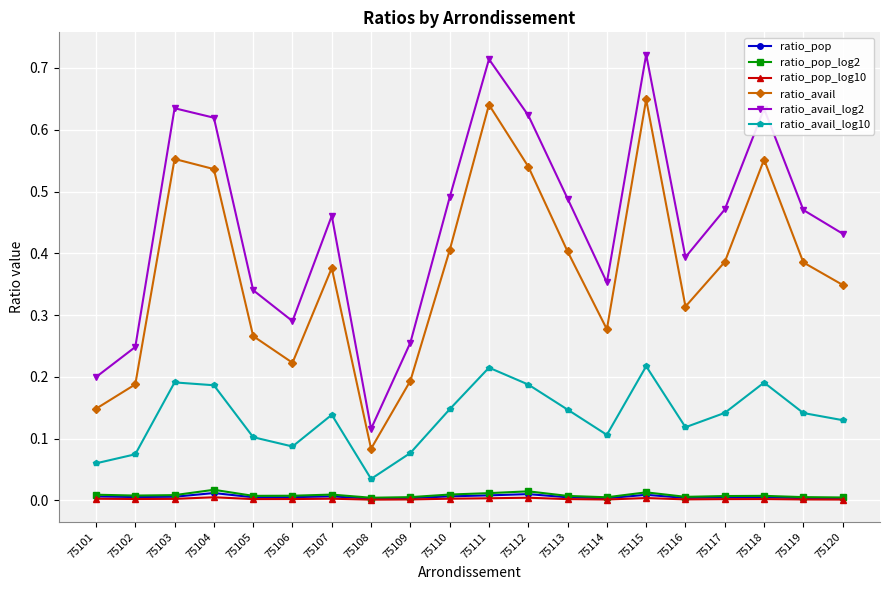

Between 75113 and 75119, which series saw the biggest shift?

ratio_avail_log2